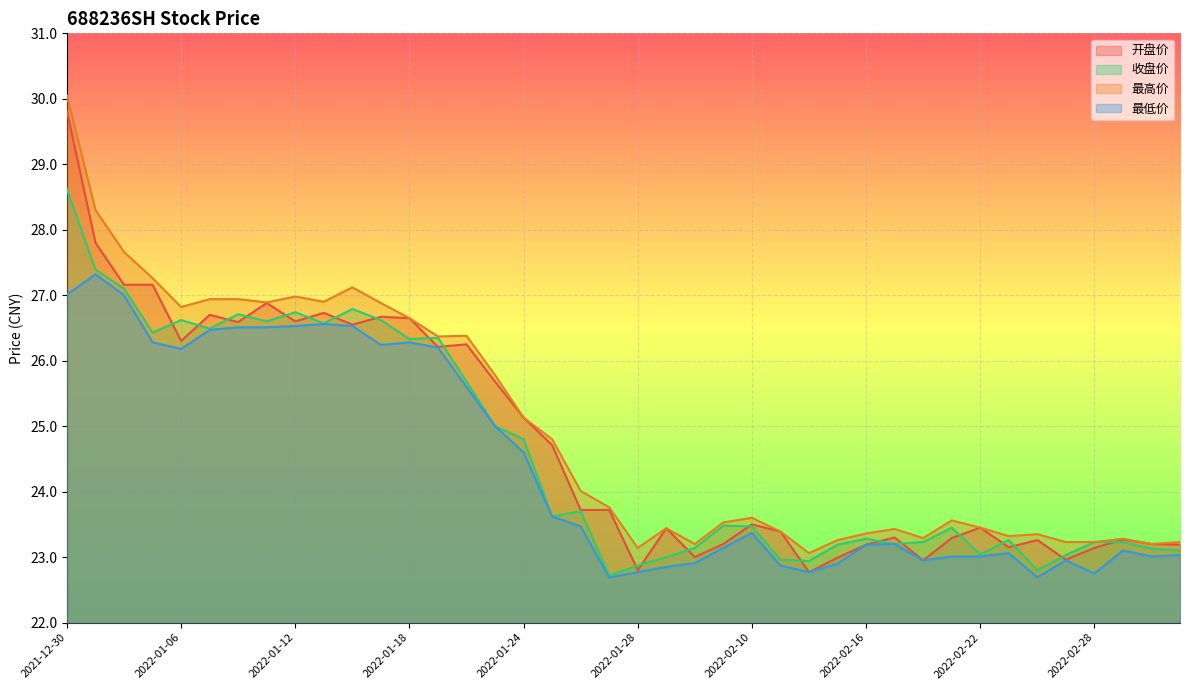

What position from the right is 2022-01-20?

26